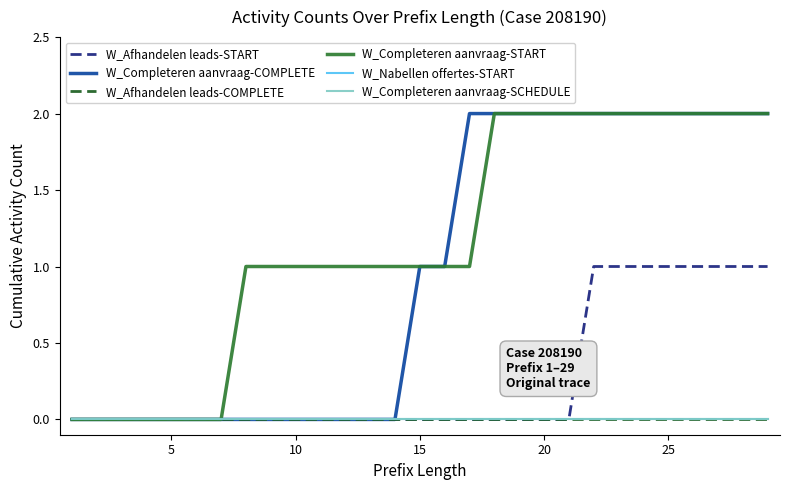

Reading left to right, what are all the values shown in this chart?

W_Afhandelen leads-START: 0	0	0	0	0	0	0	0	0	0	0	0	0	0	0	0	0	0	0	0	0	1	1	1	1	1	1	1	1
W_Completeren aanvraag-COMPLETE: 0	0	0	0	0	0	0	0	0	0	0	0	0	0	1	1	2	2	2	2	2	2	2	2	2	2	2	2	2
W_Afhandelen leads-COMPLETE: 0	0	0	0	0	0	0	0	0	0	0	0	0	0	0	0	0	0	0	0	0	0	0	0	0	0	0	0	0
W_Completeren aanvraag-START: 0	0	0	0	0	0	0	1	1	1	1	1	1	1	1	1	1	2	2	2	2	2	2	2	2	2	2	2	2
W_Nabellen offertes-START: 0	0	0	0	0	0	0	0	0	0	0	0	0	0	0	0	0	0	0	0	0	0	0	0	0	0	0	0	0
W_Completeren aanvraag-SCHEDULE: 0	0	0	0	0	0	0	0	0	0	0	0	0	0	0	0	0	0	0	0	0	0	0	0	0	0	0	0	0